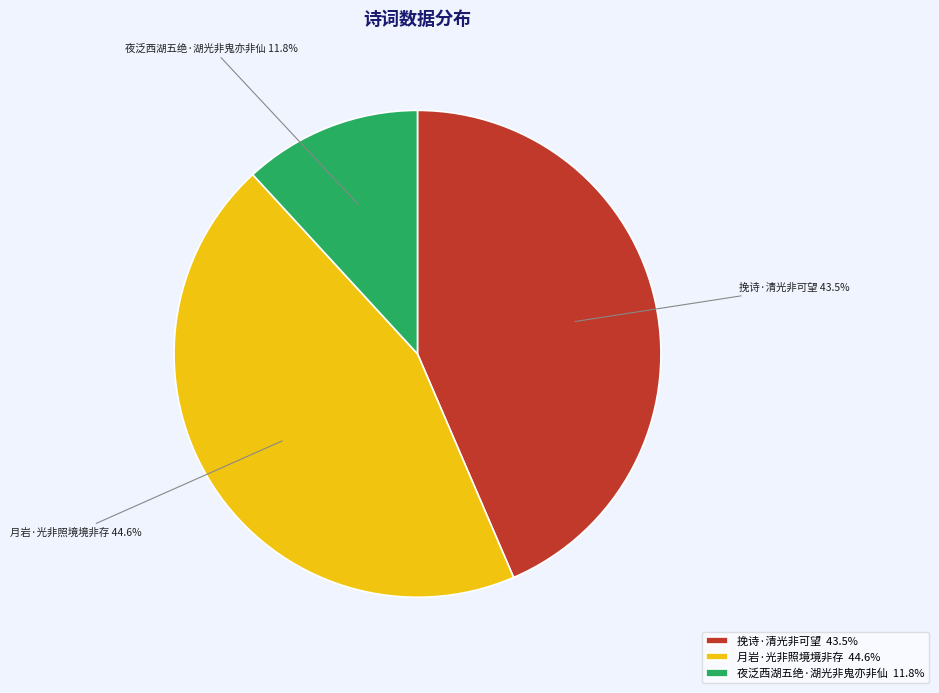

Count the number of slices in the pie.

3